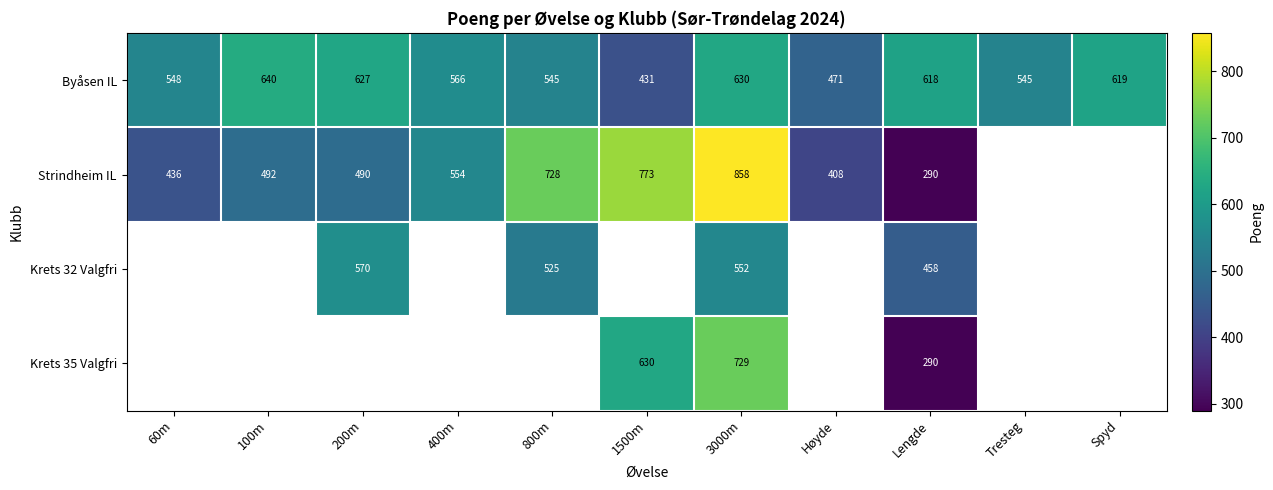

At how many categories does at least one series exceed 321?

11